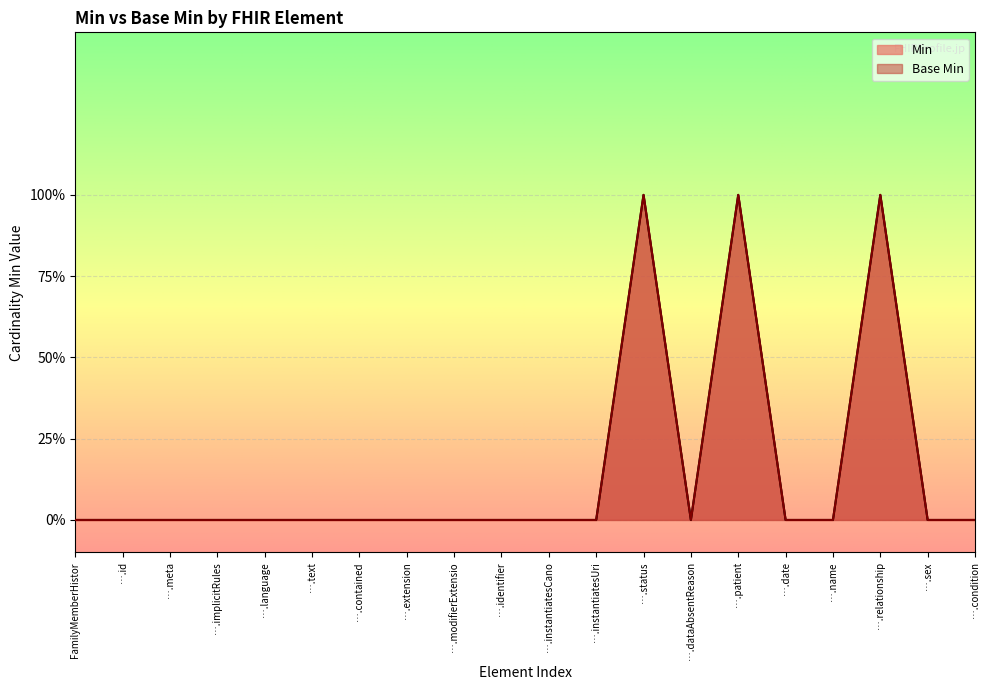

True or false: Base Min and Min intersect in this chart.

False